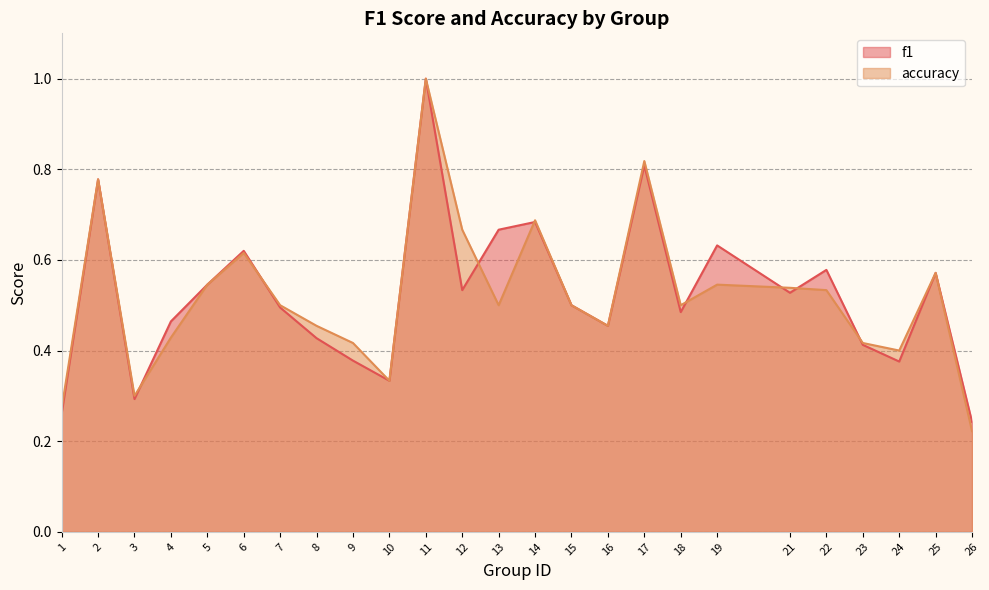

At which category does accuracy reach its first local valley?

3